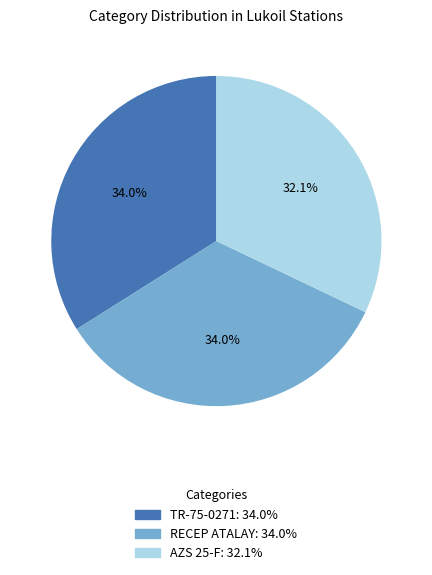

How many segments does this pie chart have?

3